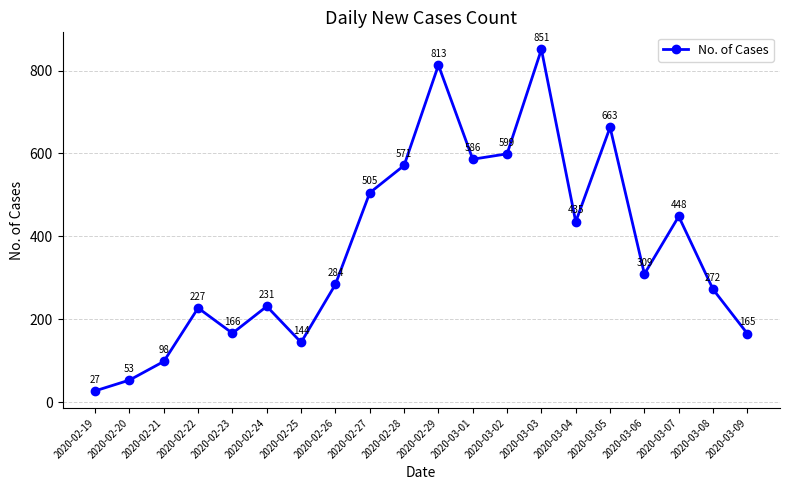

What is the change in value from 2020-02-21 to 2020-03-05?

+565